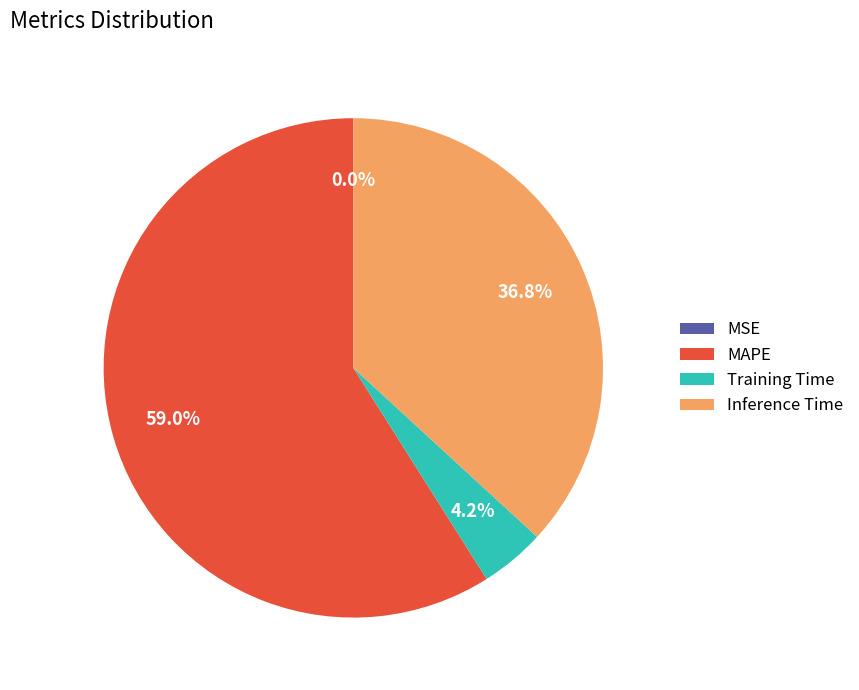

Which slice is the largest?

MAPE